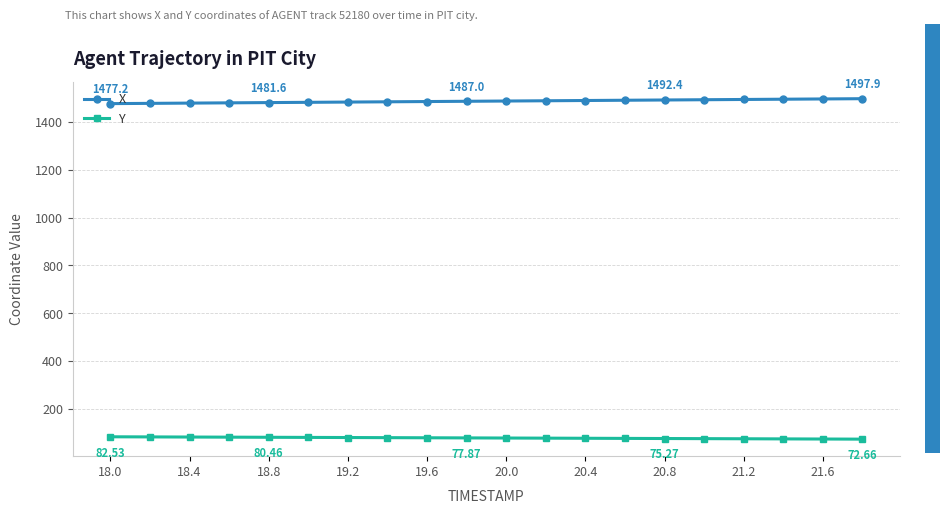

List the series in order of their peak value, lowest first.

Y, X